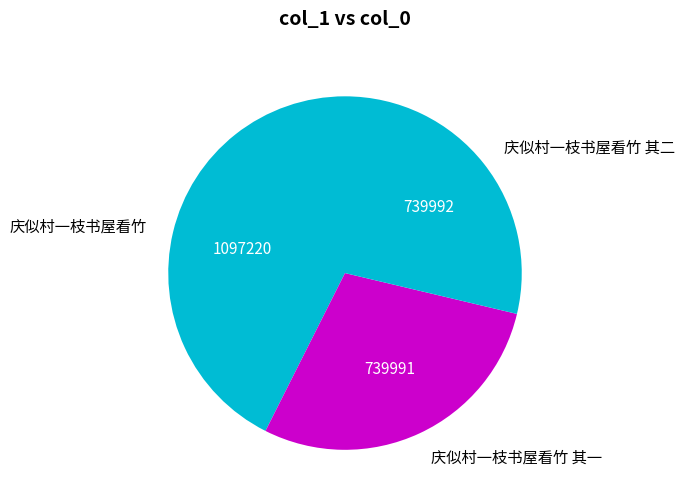

What is the ratio of the value at 庆似村一枝书屋看竹 其二 to the value at 庆似村一枝书屋看竹?

0.7